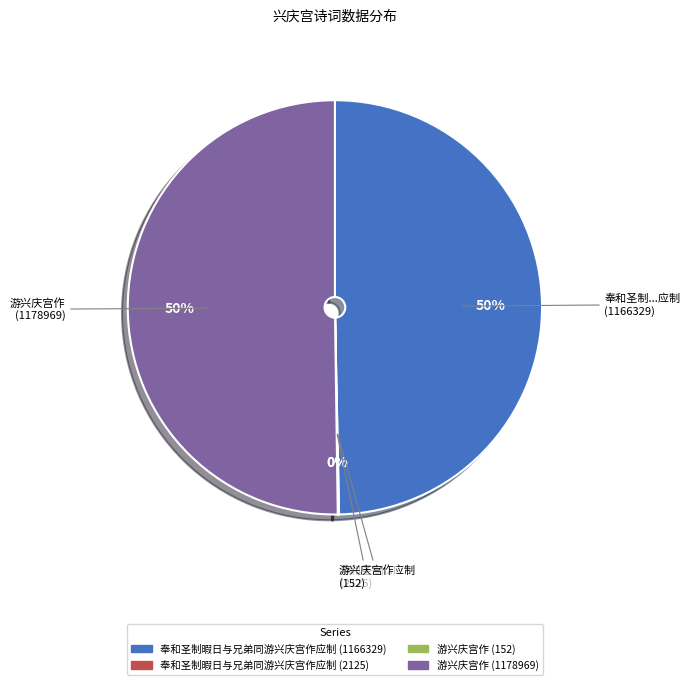

Do 游兴庆宫作 (1178969) and 奉和圣制暇日与兄弟同游兴庆宫作应制 (1166329) together represent more than half of the pie?

Yes